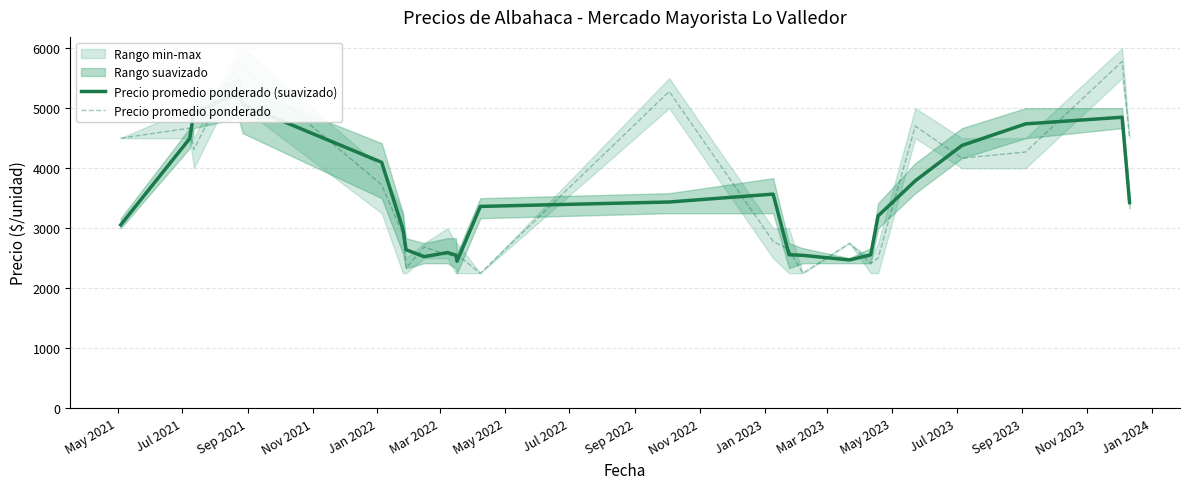

Does the chart have visible grid lines?

Yes